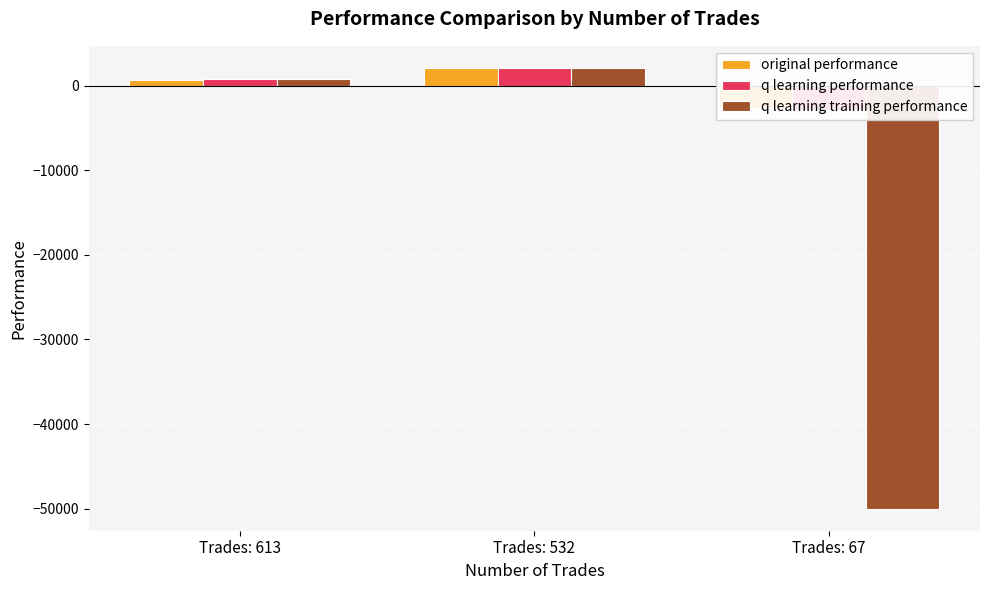

Which has a higher value, Trades: 67 or Trades: 532?

Trades: 532